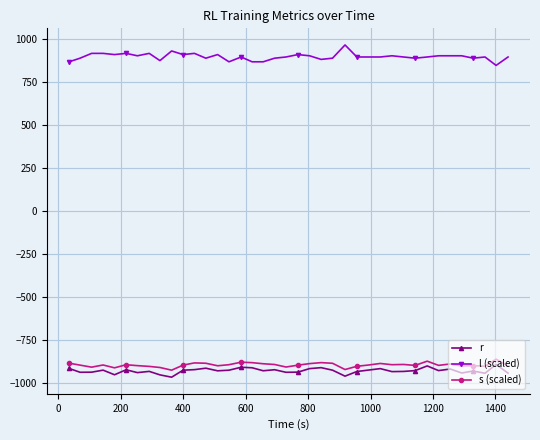

What is the value of the l (scaled) point at the 23rd from the left?

882.0